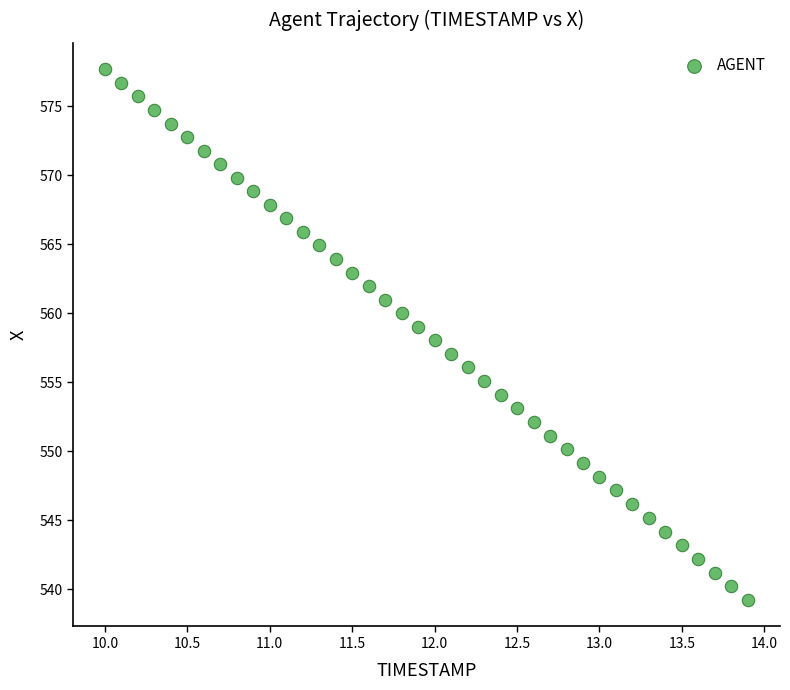

What is the range of X values (max minus min)?

3.9